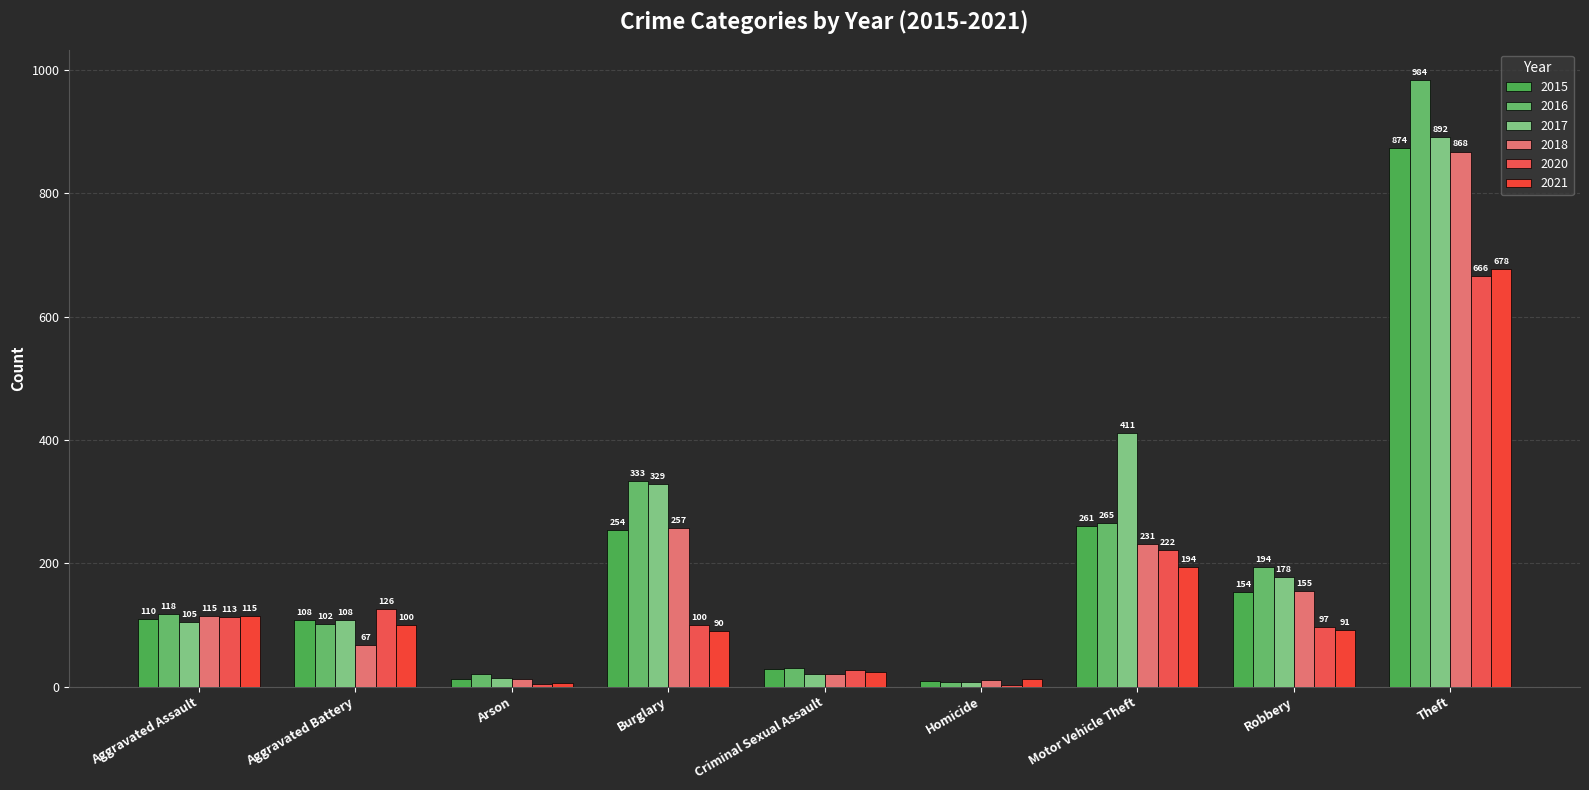

Reading right to left, what are all the values shown in this chart?

2015: 874	154	261	9	28	254	13	108	110
2016: 984	194	265	7	30	333	20	102	118
2017: 892	178	411	8	21	329	14	108	105
2018: 868	155	231	10	21	257	12	67	115
2020: 666	97	222	2	27	100	4	126	113
2021: 678	91	194	13	24	90	6	100	115